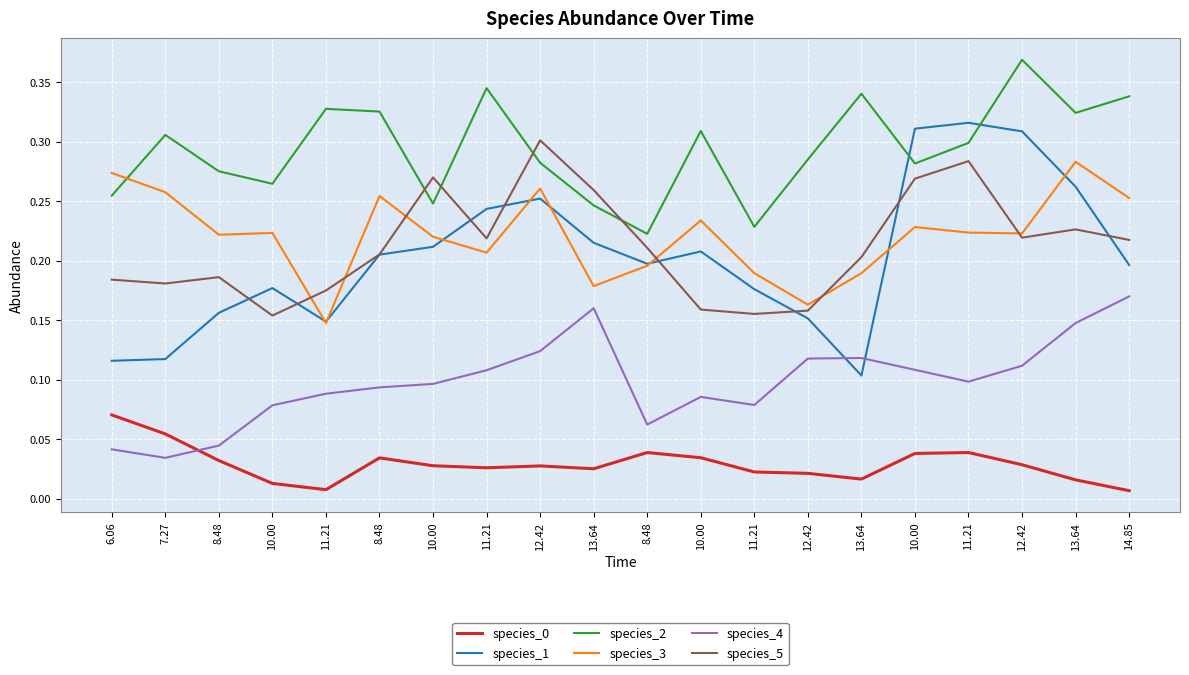

At which category is the sum across all series the highest?

12.42